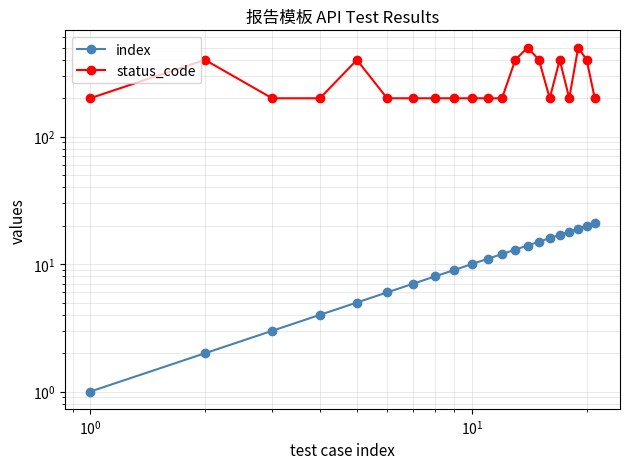

List the series in order of their overall mean, lowest first.

index, status_code